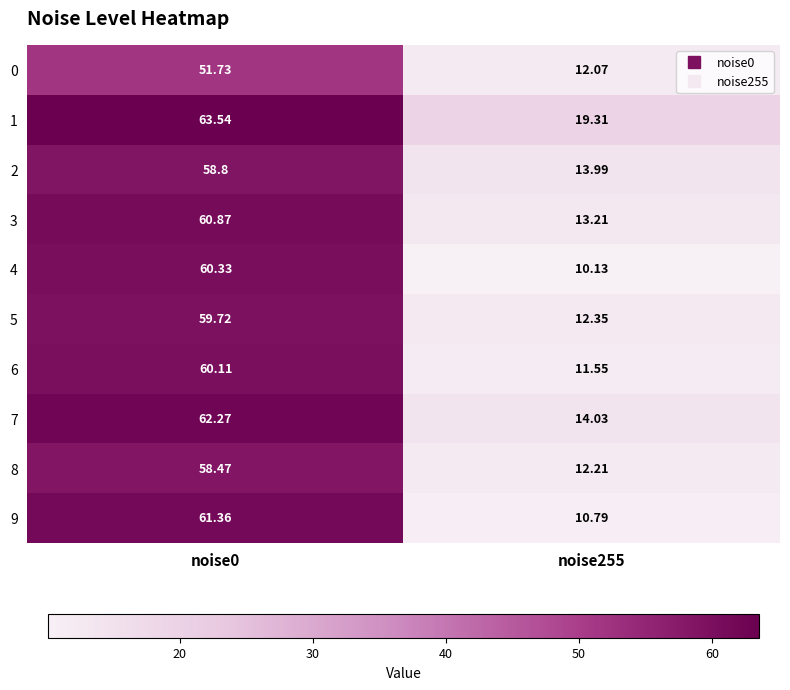

What is the total value across all series at noise255?

129.6